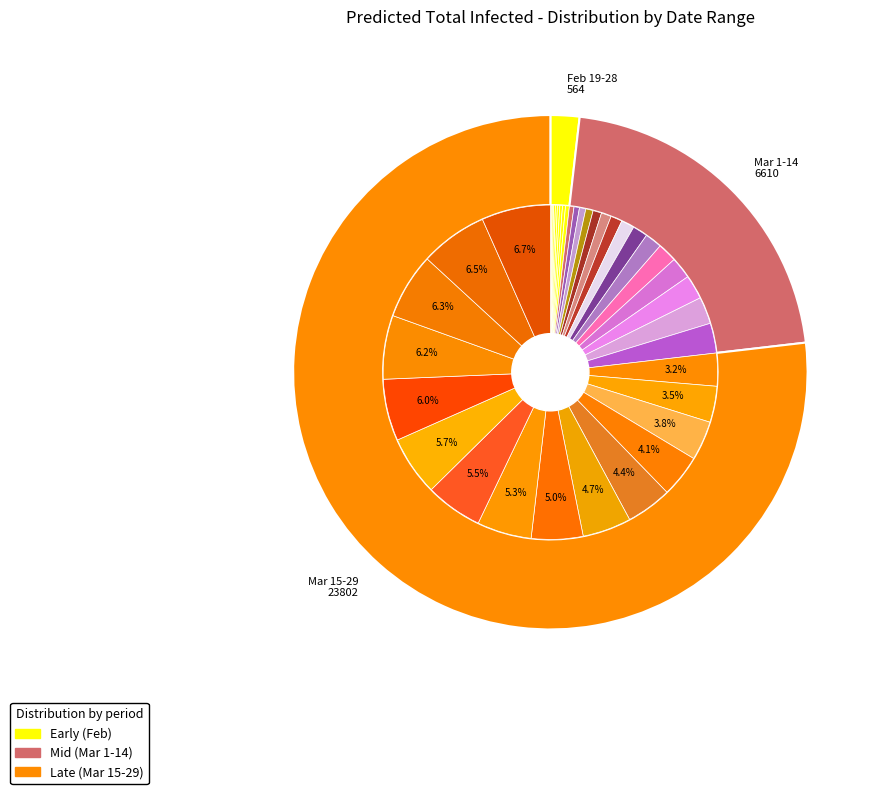

To the nearest percent, what is the difference between the 2020-03-04 and 2020-03-17 slice percentages?

3%